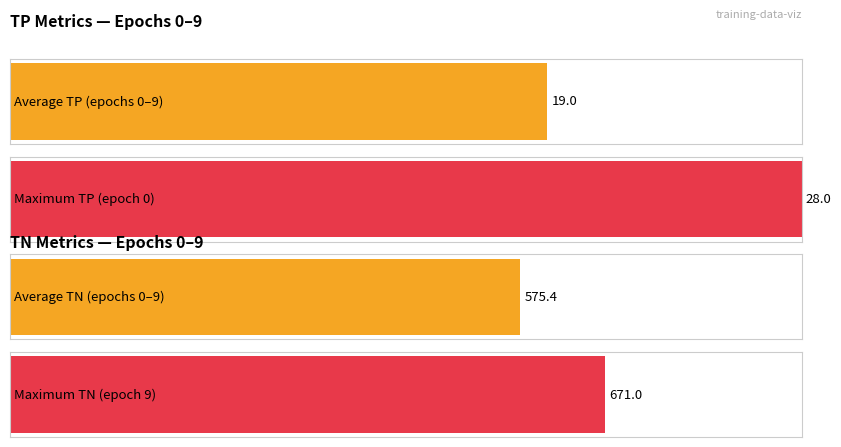

Which category has the highest value across all series?

9